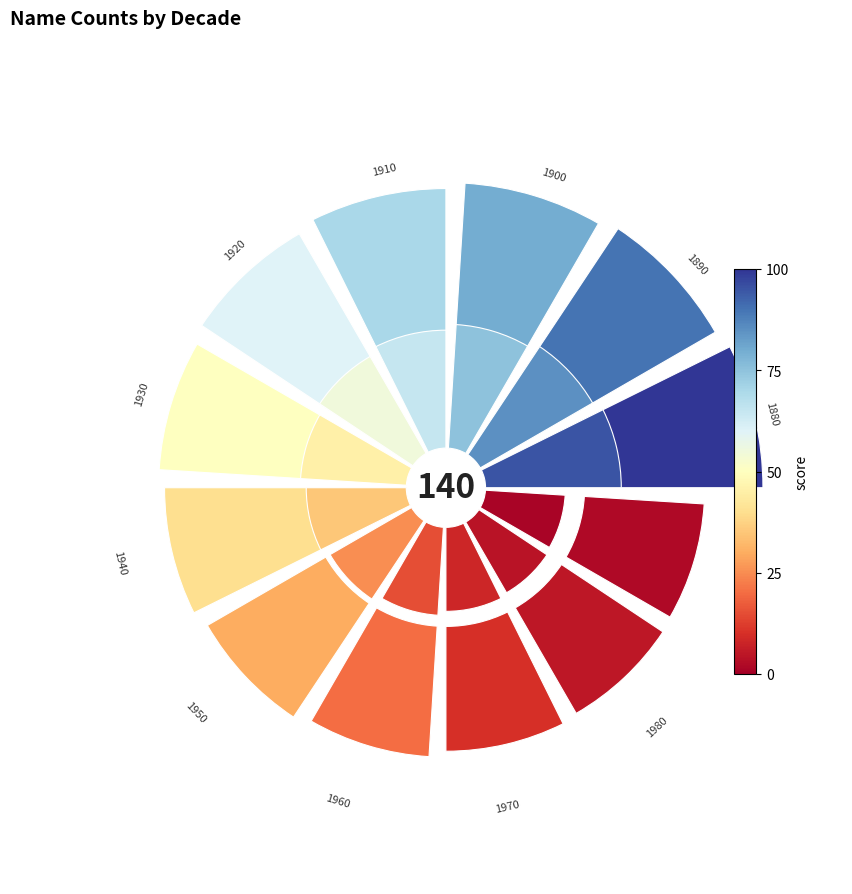

Is it true that 10 is 7% of the pie?

True